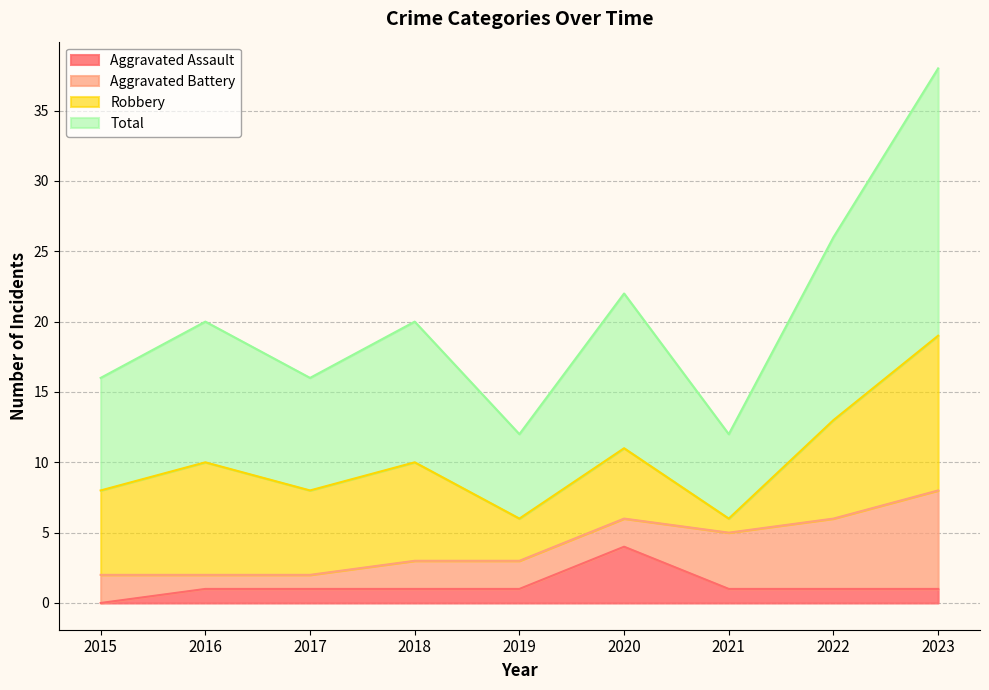

Read the Aggravated Assault value at 2019.

1